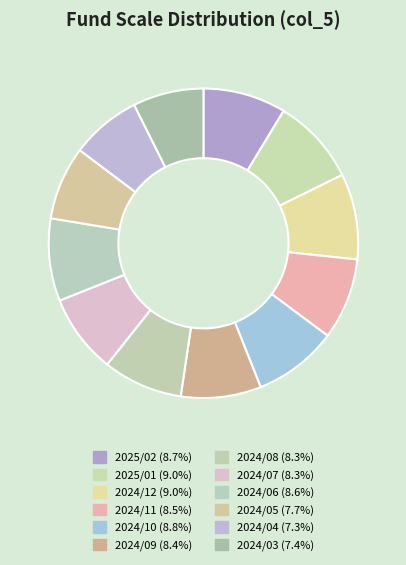

Is it true that 2024/12 is 3% of the pie?

False